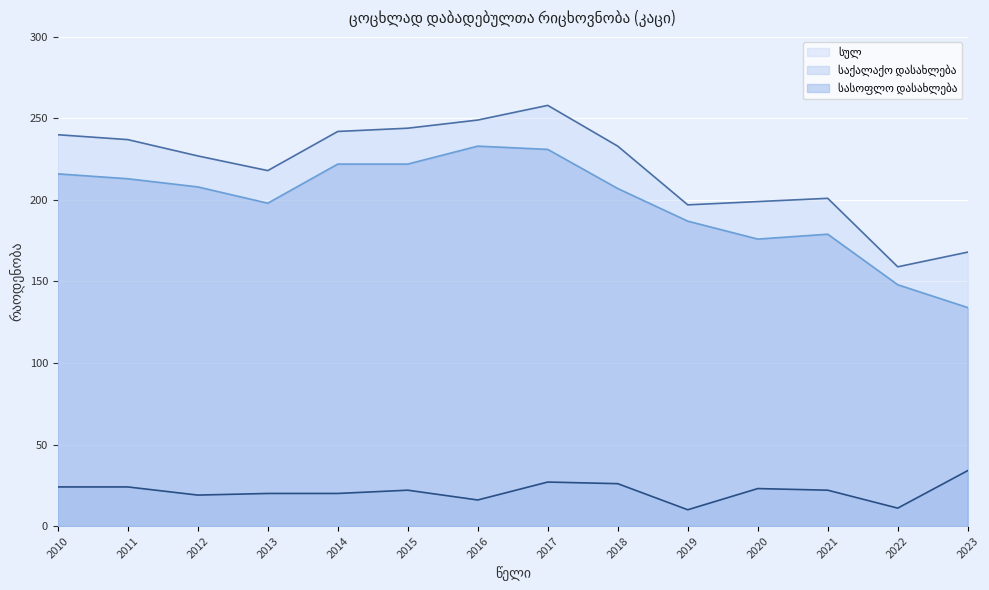

Where is the first local maximum for სულ?

2017